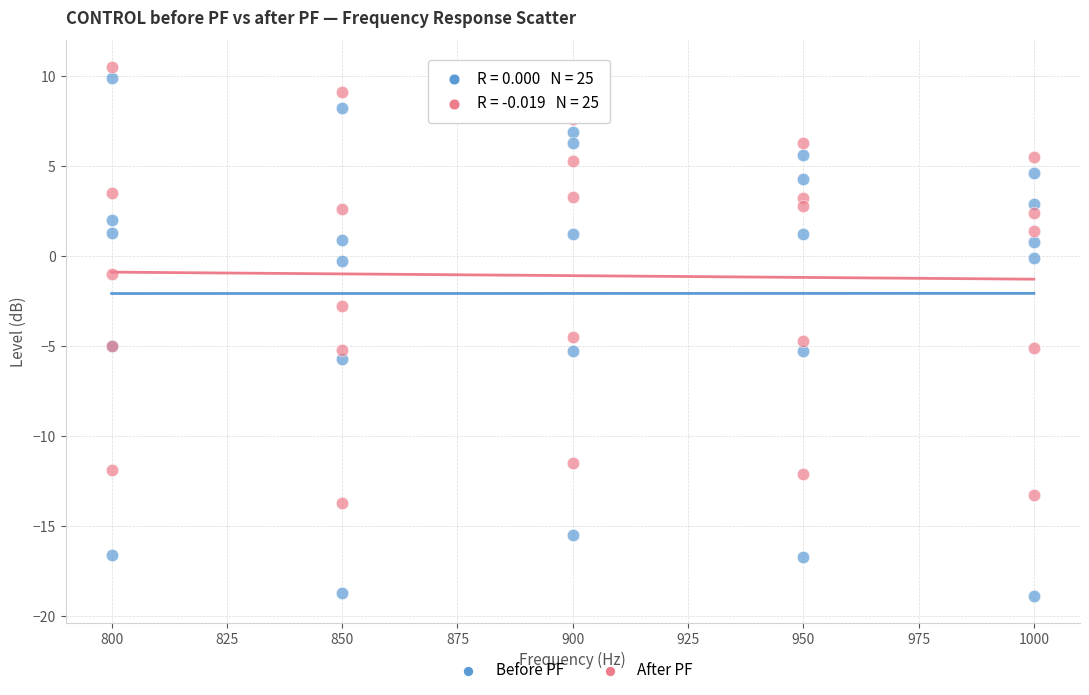

Which series reaches the minimum Y coordinate?

Before PF